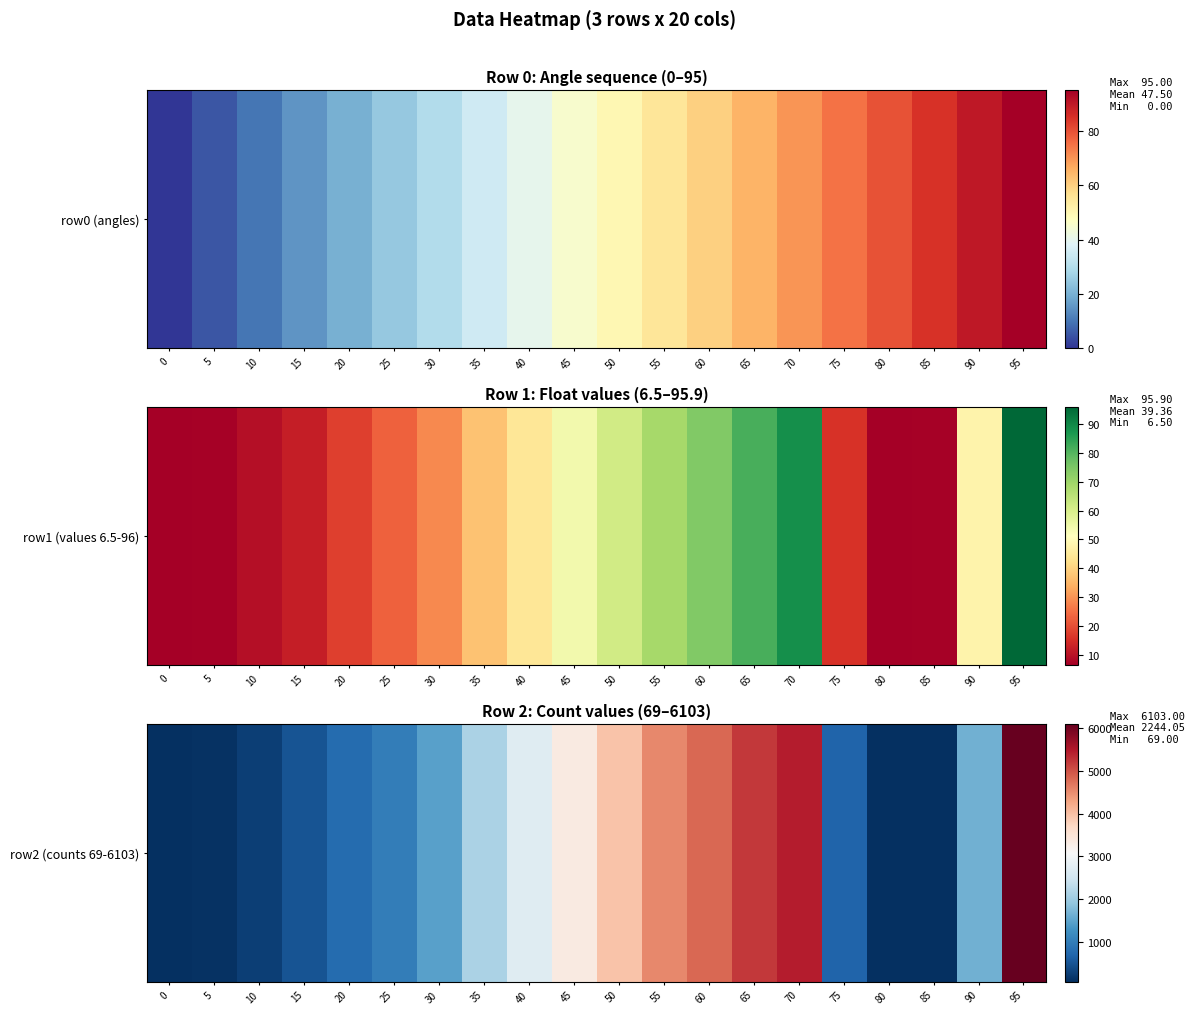

What is the change in value from 40 to 85?

-2642